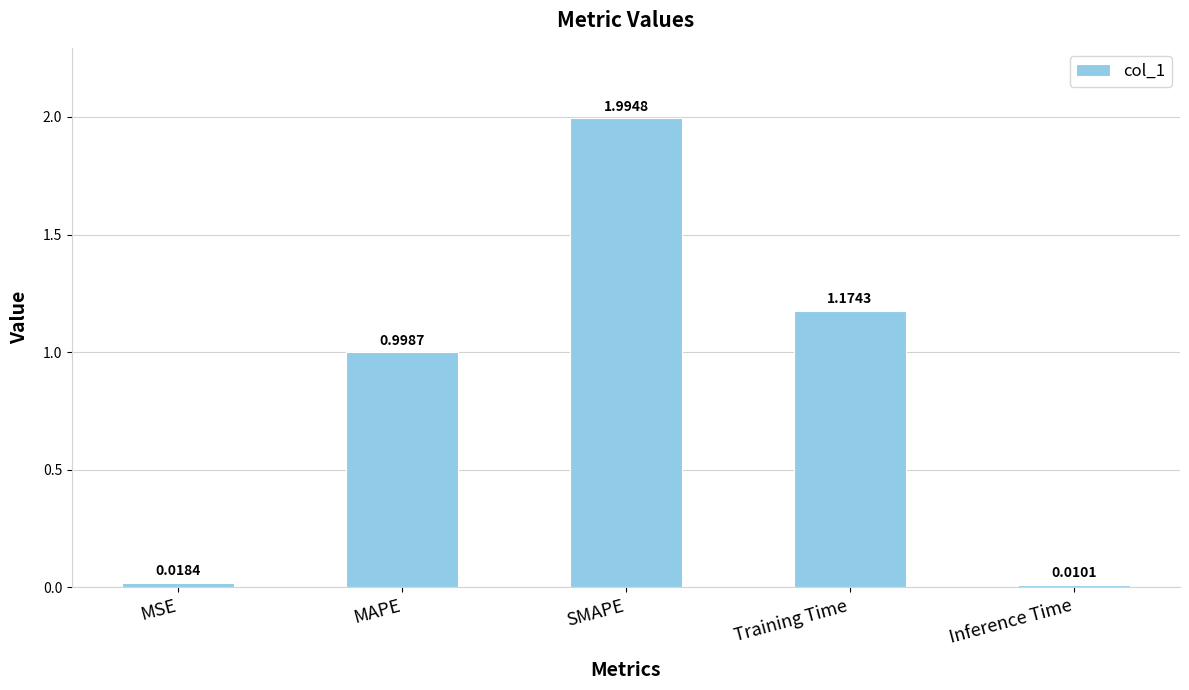

Where is the data nearest to the value 1?

MAPE